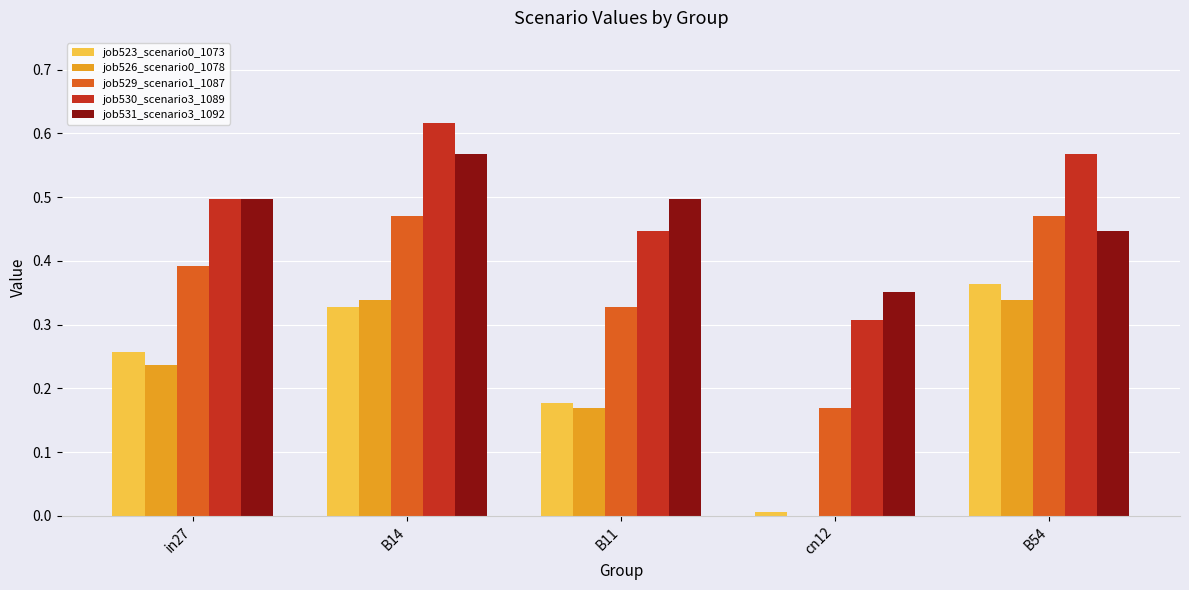

Is it true that job530_scenario3_1089 equals 0.7 at B11?

False